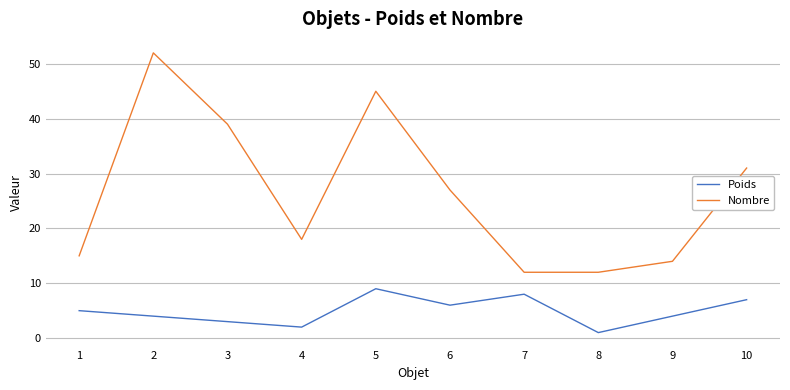

True or false: Poids and Nombre cross at least once.

False